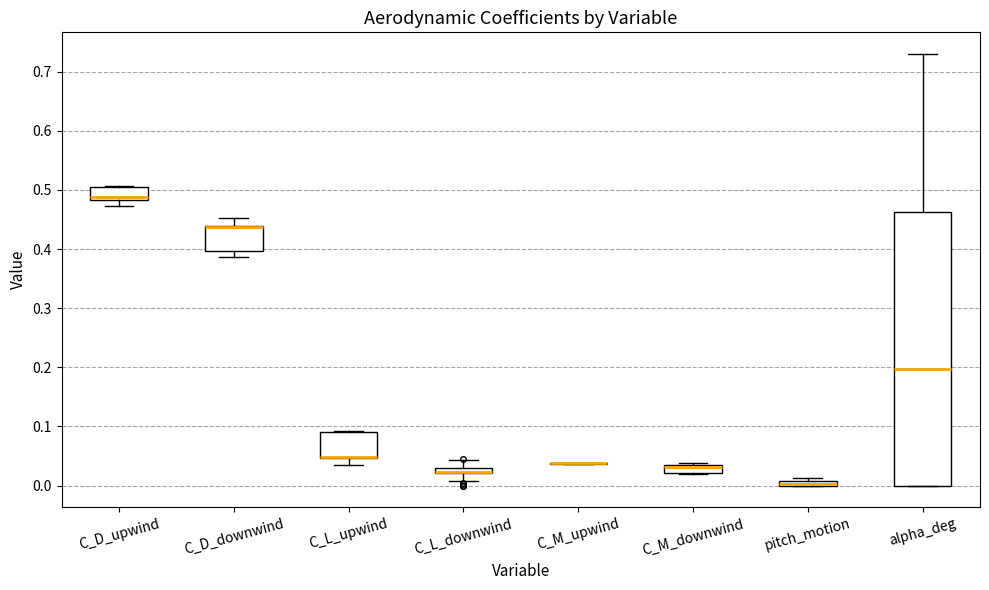

Where is the upper edge of the box for C_L_upwind on the y-axis? The values are not printed on the chart, so give them approximately, as read against the axis.

0.09